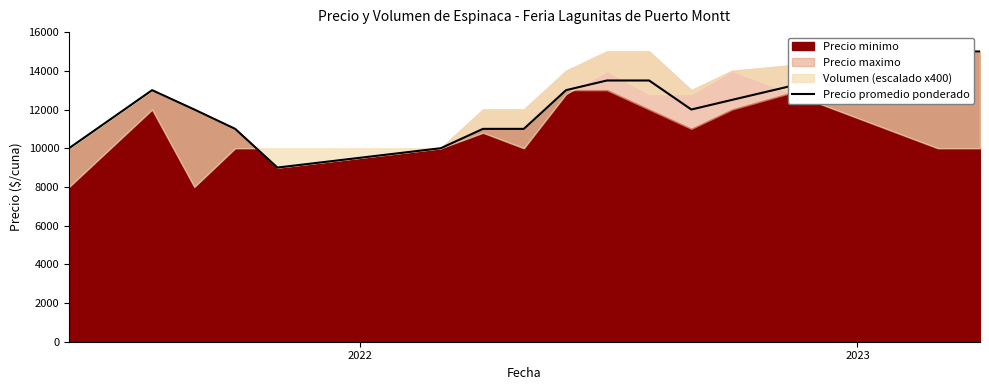

What is the value of the 5th point from the left?

9000